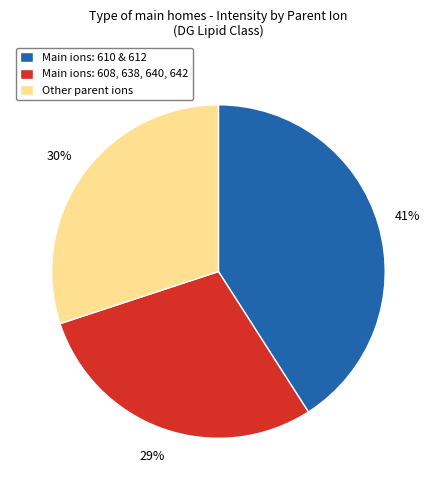

How many segments does this pie chart have?

3